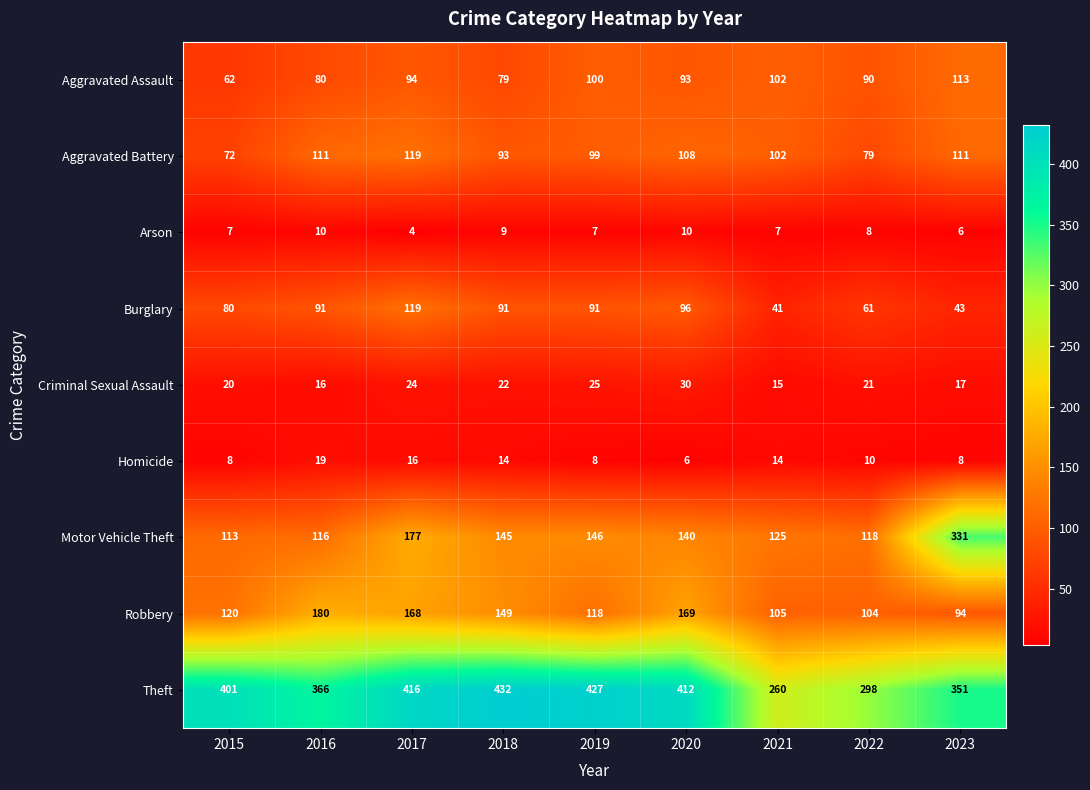

Which series has the widest spread of values?

Motor Vehicle Theft